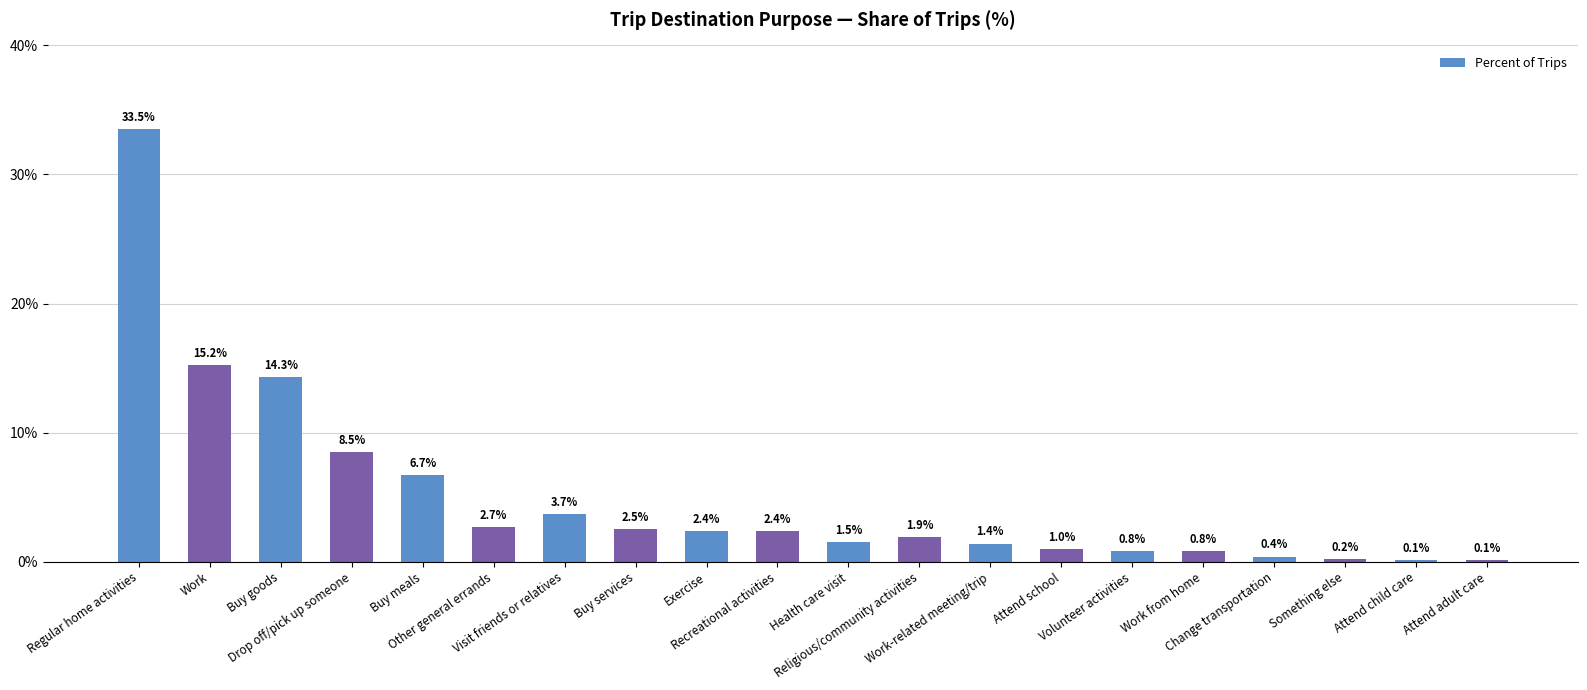

Reading right to left, extract all data points from this chart.

0.1	0.1	0.2	0.4	0.8	0.8	1.0	1.4	1.9	1.5	2.4	2.4	2.5	3.7	2.7	6.7	8.5	14.3	15.2	33.5